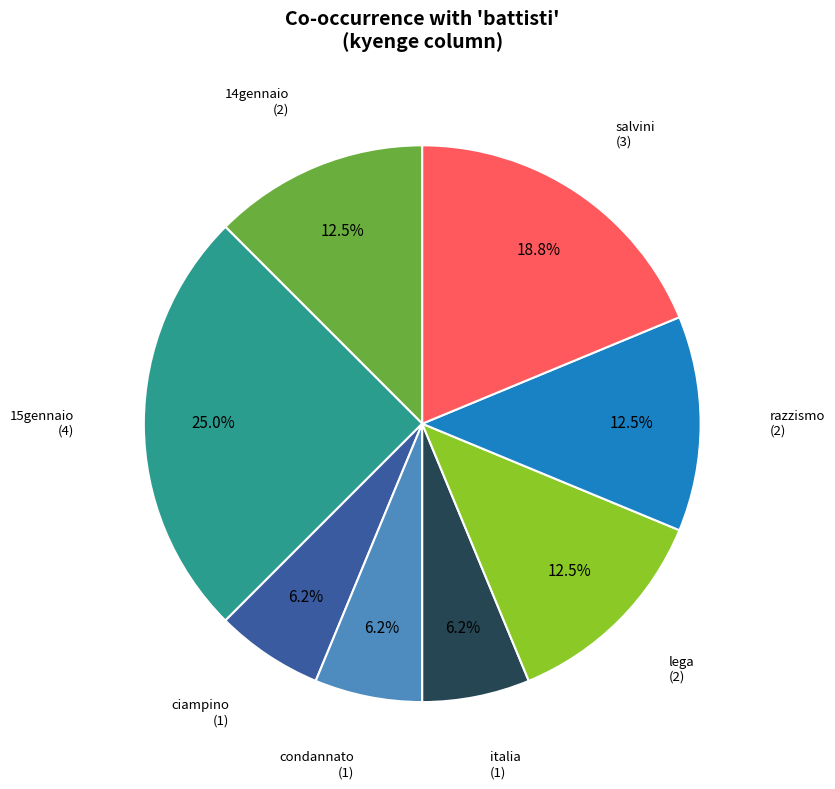

Does any single category account for the majority?

No